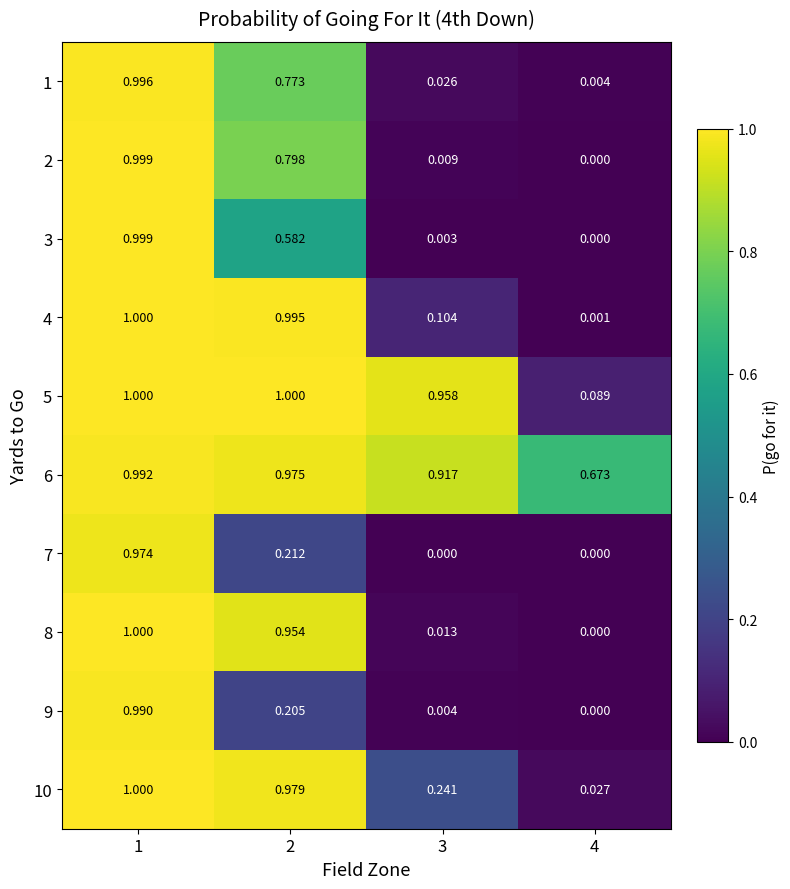

Is the value of 1 at 3 greater than the value of 10 at 4?

No